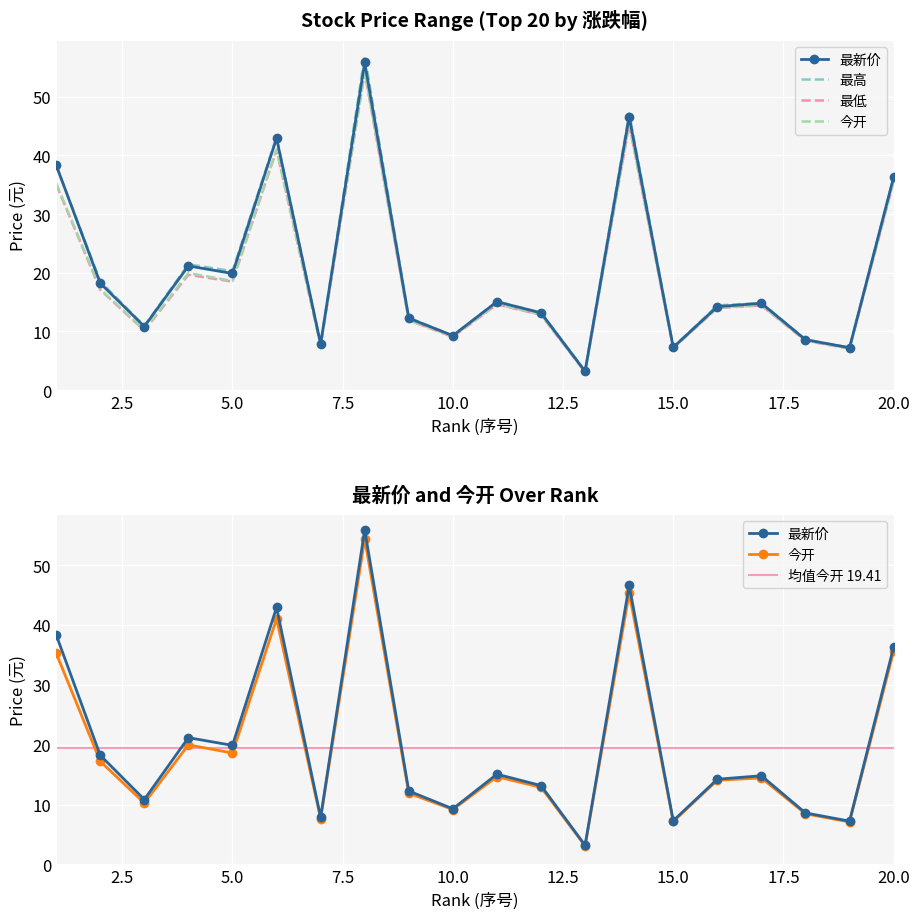

What is the lowest value of the 今开 series?

3.1